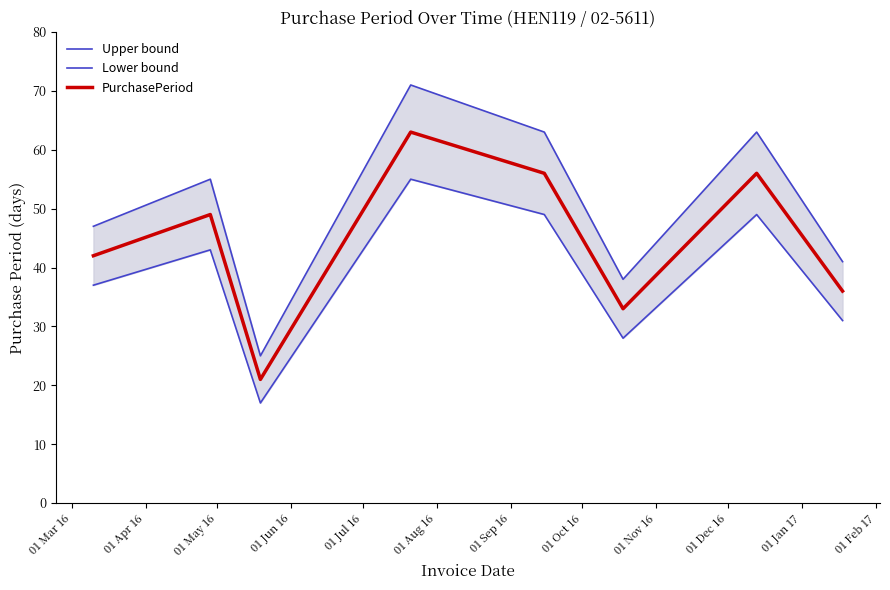

What is the maximum value for PurchasePeriod?

63